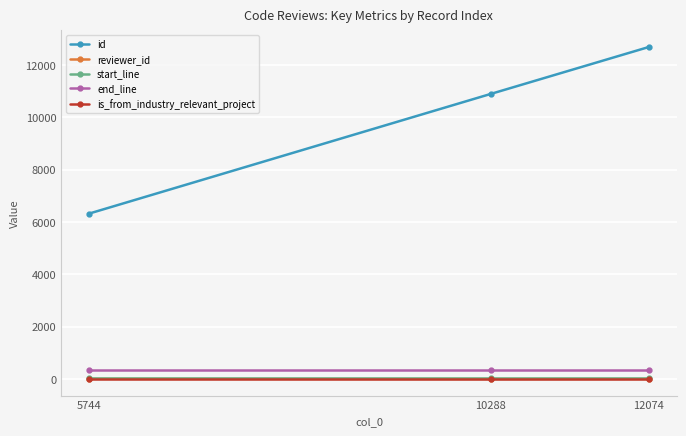

True or false: reviewer_id has a value of 7 at 5744.

True